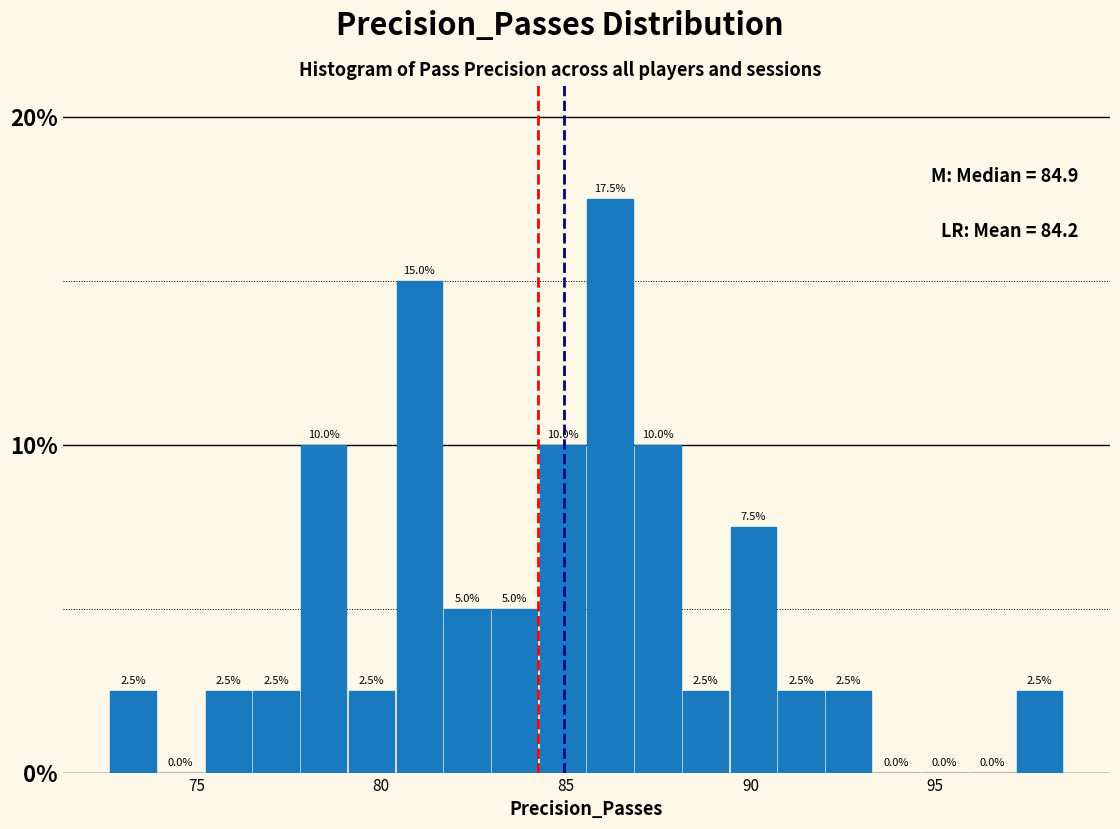

Read against the x-axis, roughly where is the centre of the tallest bar?

86.0